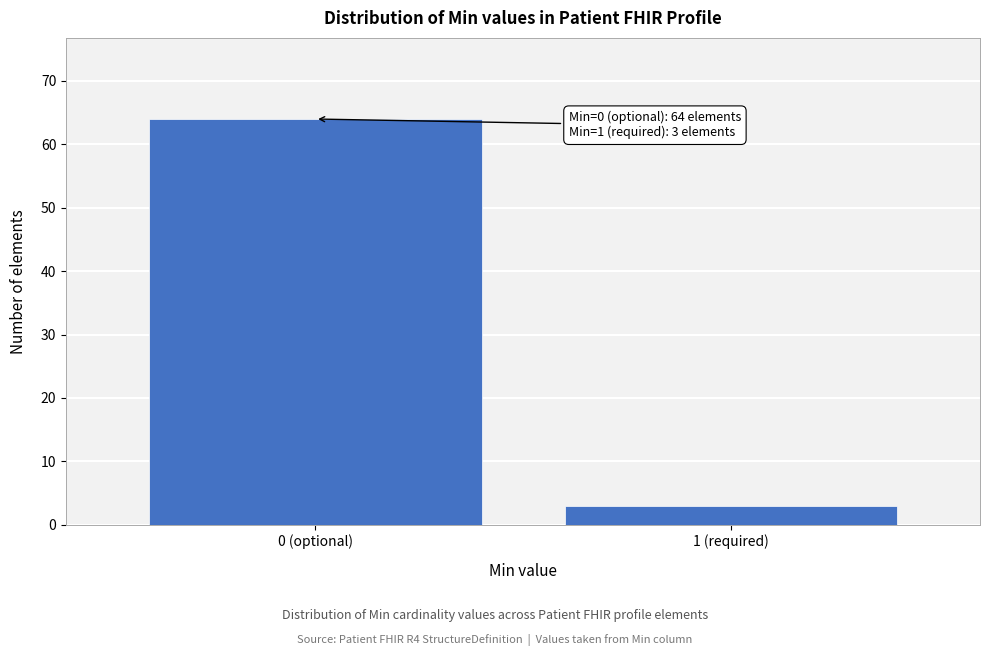

Reading left to right, list all the values displayed in this chart.

64	3